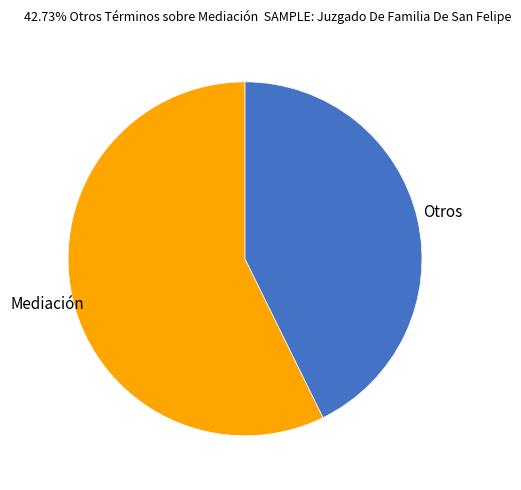

Which slice is the largest?

Mediación